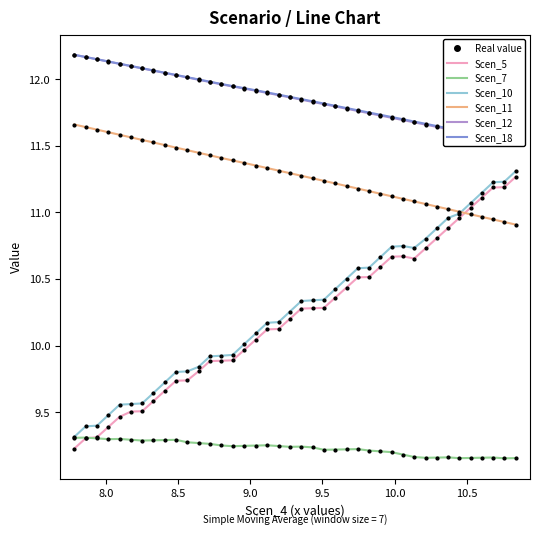

Which series has the largest total across all categories?

Scen_18